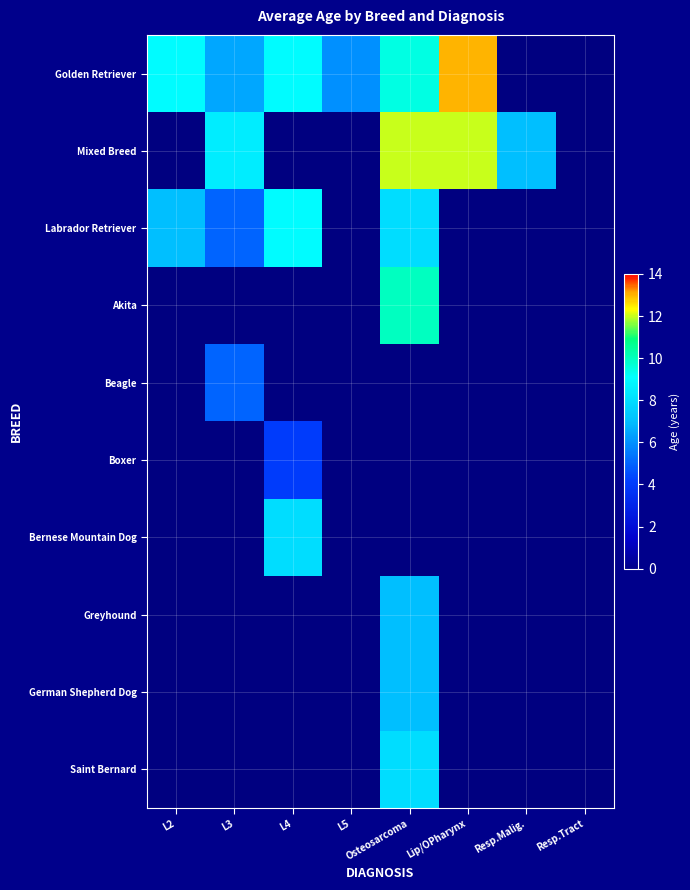

Reading left to right, what are all the values shown in this chart?

Golden Retriever: L2=9.0	L3=6.5	L4=9.0	L5=6.0	Osteosarcoma=9.5	Lip/OPharynx=13.0	Resp.Malig.=0.0	Resp.Tract=0.0
Mixed Breed: L2=0.0	L3=8.5	L4=0.0	L5=0.0	Osteosarcoma=12.0	Lip/OPharynx=12.0	Resp.Malig.=7.0	Resp.Tract=0.0
Labrador Retriever: L2=7.0	L3=5.0	L4=9.0	L5=0.0	Osteosarcoma=8.0	Lip/OPharynx=0.0	Resp.Malig.=0.0	Resp.Tract=0.0
Akita: L2=0.0	L3=0.0	L4=0.0	L5=0.0	Osteosarcoma=10.0	Lip/OPharynx=0.0	Resp.Malig.=0.0	Resp.Tract=0.0
Beagle: L2=0.0	L3=5.0	L4=0.0	L5=0.0	Osteosarcoma=0.0	Lip/OPharynx=0.0	Resp.Malig.=0.0	Resp.Tract=0.0
Boxer: L2=0.0	L3=0.0	L4=4.0	L5=0.0	Osteosarcoma=0.0	Lip/OPharynx=0.0	Resp.Malig.=0.0	Resp.Tract=0.0
Bernese Mountain Dog: L2=0.0	L3=0.0	L4=8.0	L5=0.0	Osteosarcoma=0.0	Lip/OPharynx=0.0	Resp.Malig.=0.0	Resp.Tract=0.0
Greyhound: L2=0.0	L3=0.0	L4=0.0	L5=0.0	Osteosarcoma=7.0	Lip/OPharynx=0.0	Resp.Malig.=0.0	Resp.Tract=0.0
German Shepherd Dog: L2=0.0	L3=0.0	L4=0.0	L5=0.0	Osteosarcoma=7.0	Lip/OPharynx=0.0	Resp.Malig.=0.0	Resp.Tract=0.0
Saint Bernard: L2=0.0	L3=0.0	L4=0.0	L5=0.0	Osteosarcoma=8.0	Lip/OPharynx=0.0	Resp.Malig.=0.0	Resp.Tract=0.0